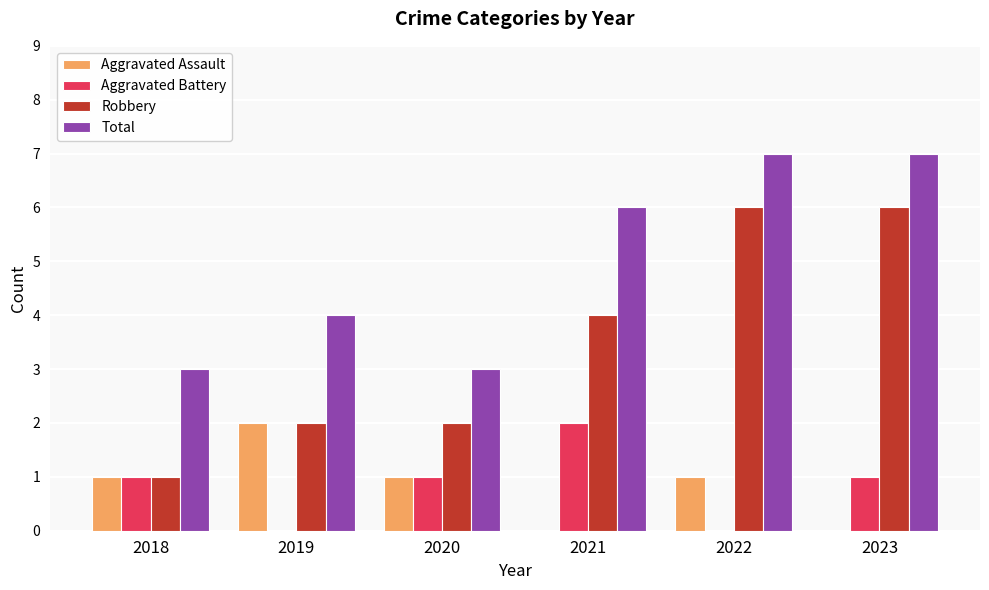

Is the value of Robbery at 2019 greater than the value of Aggravated Battery at 2023?

Yes